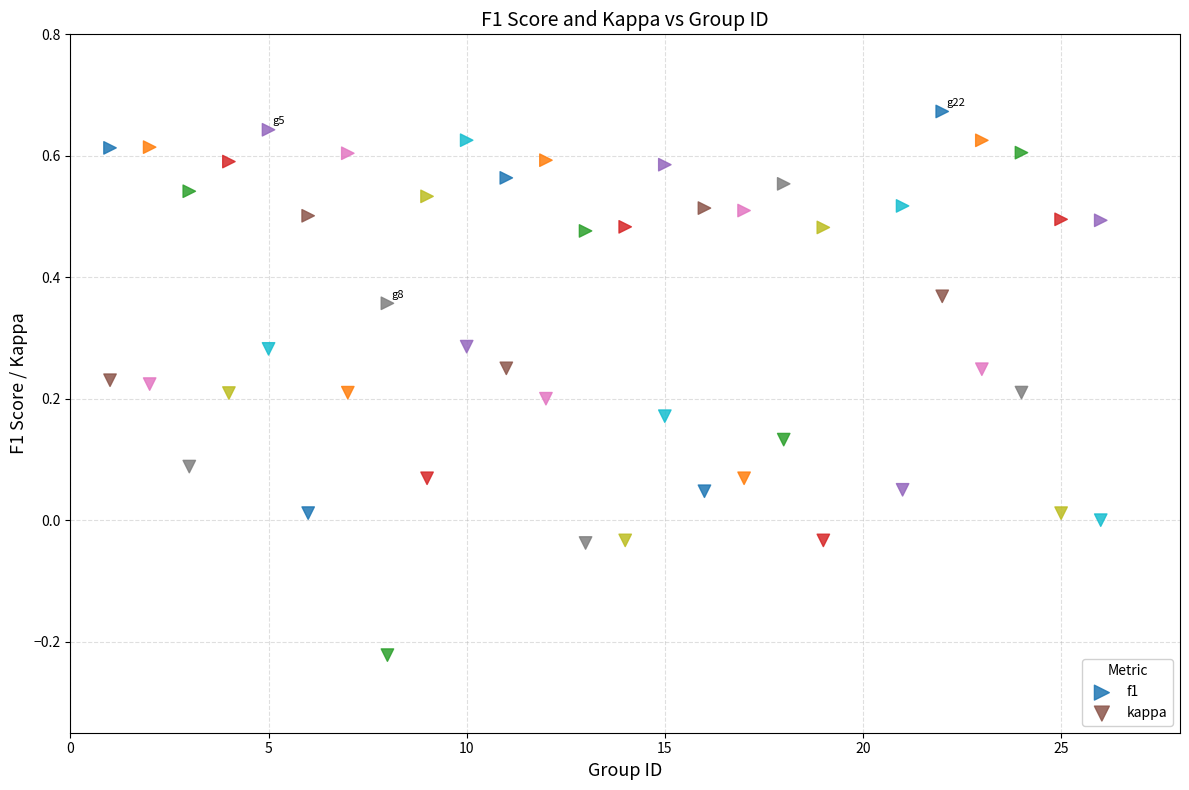

What is the X range (max minus min) for the scatter plot?

25.0